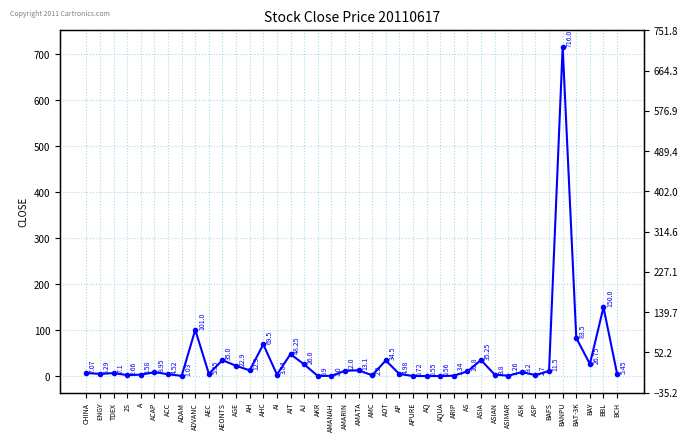

Reading left to right, extract all data points from this chart.

CHINA=7.1	ENGY=5.3	TDEX=7.1	2S=2.7	A=3.6	ACAP=8.9	ACC=4.5	ADAM=1.0	ADVANC=101.0	AEC=5.3	AEONTS=35.0	AGE=22.9	AH=12.9	AHC=69.5	AI=3.8	AIT=48.2	AJ=26.0	AKR=0.9	AMANAH=1.0	AMARIN=12.0	AMATA=13.1	AMC=2.2	AOT=34.5	AP=5.0	APURE=0.7	AQ=0.6	AQUA=0.6	ARIP=1.3	AS=10.8	ASIA=35.2	ASIAN=3.8	ASIMAR=1.3	ASK=9.2	ASP=2.7	BAFS=11.5	BANPU=716.0	BAT-3K=83.5	BAY=26.8	BBL=150.0	BCH=5.5